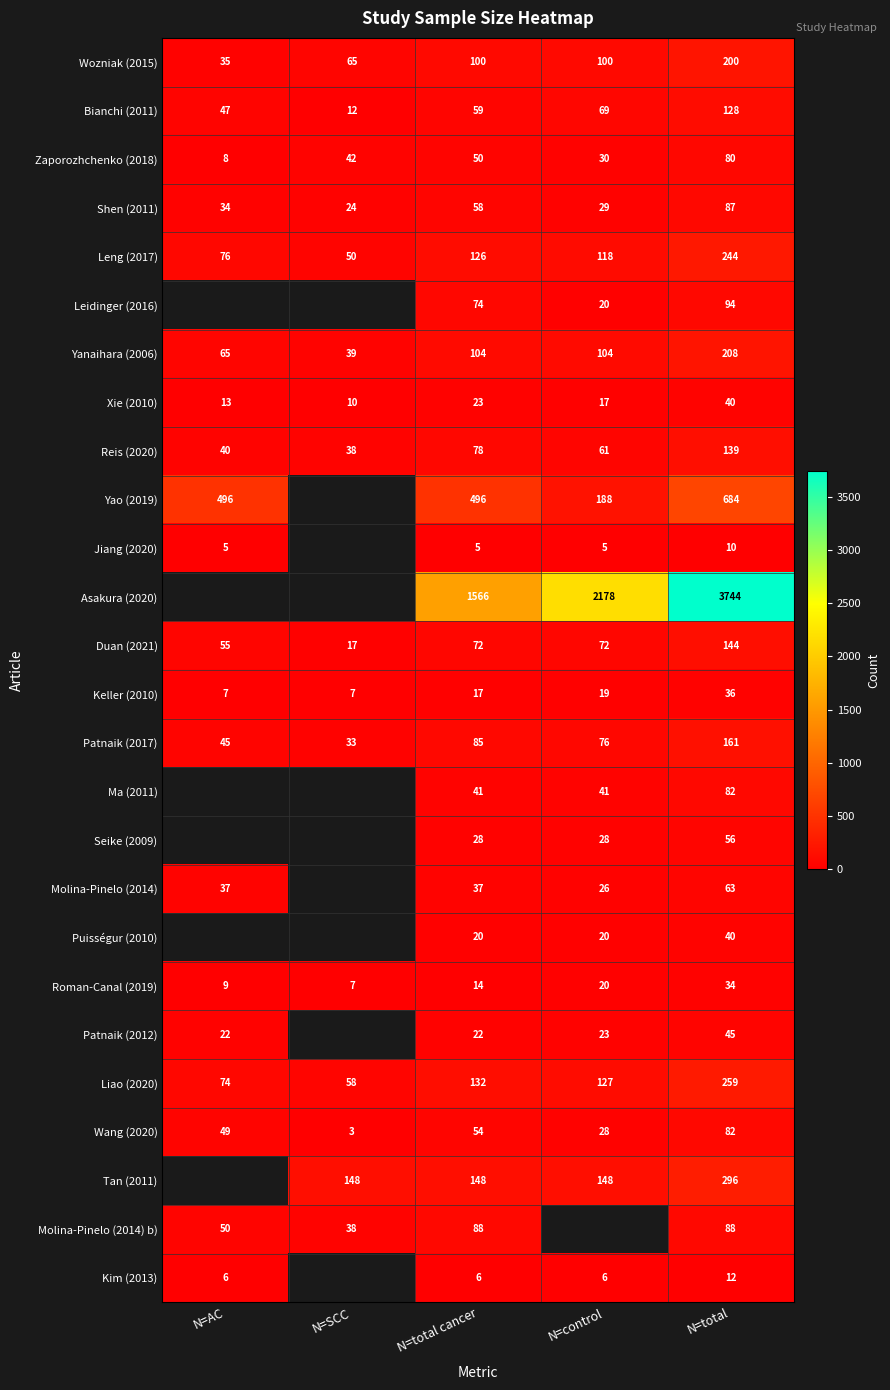

What is the difference between the maximum and minimum values in the Patnaik (2017) series?

128